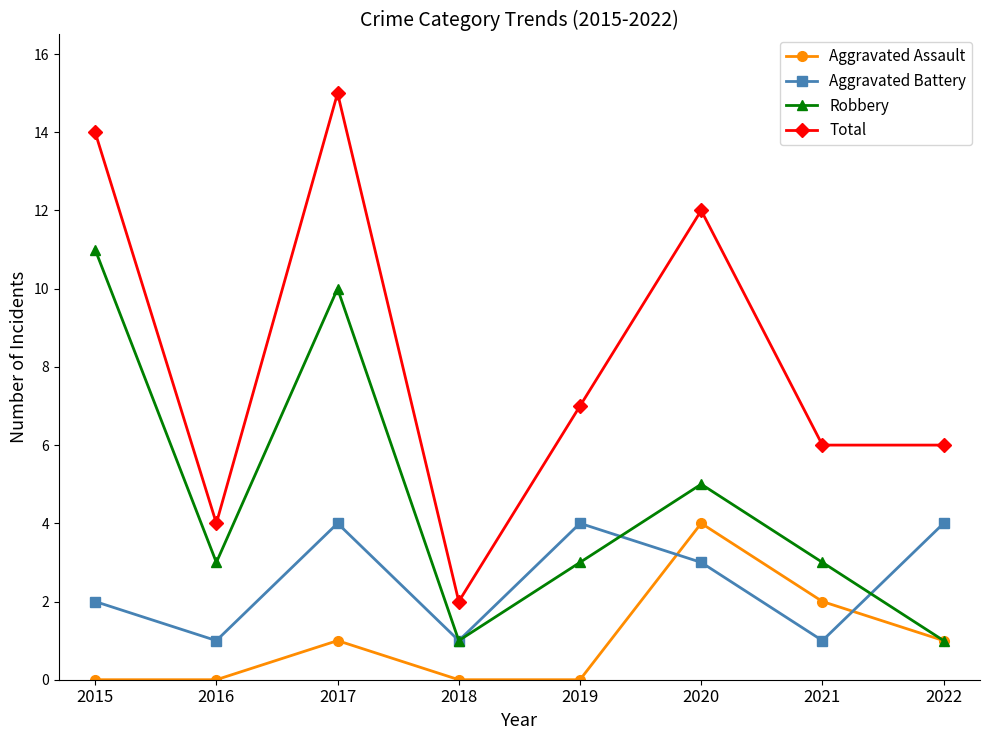

At 2015, list the series in order from smallest to largest.

Aggravated Assault, Aggravated Battery, Robbery, Total